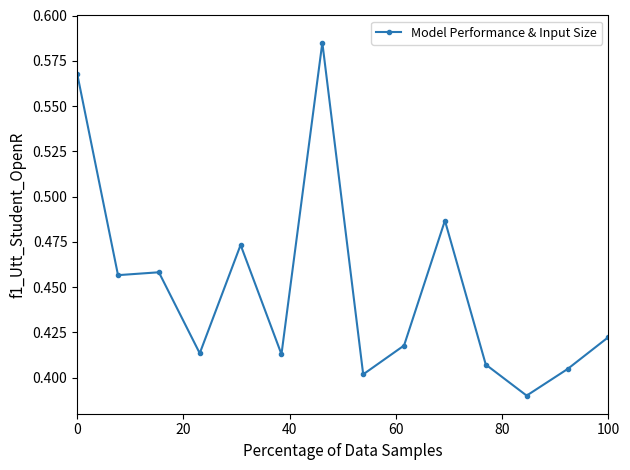

Count the values in the range 0 to 1.

14